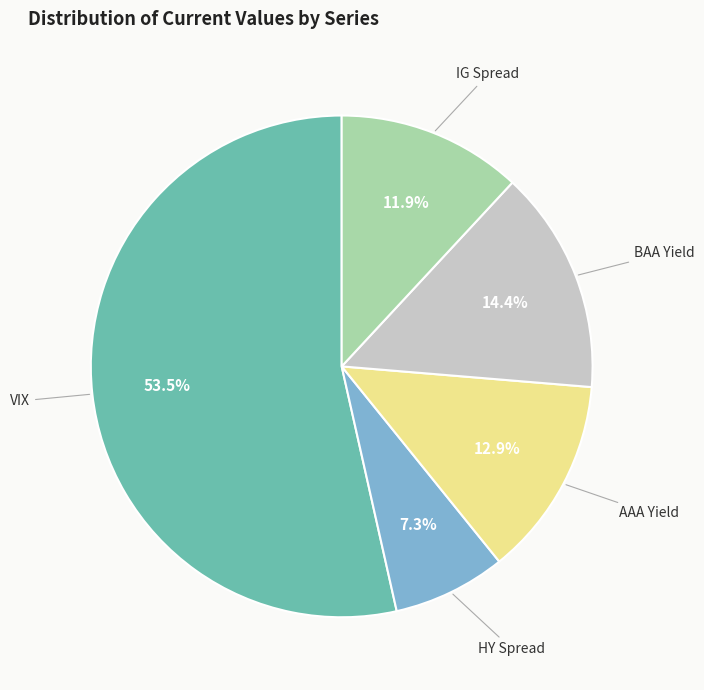

True or false: HY Spread accounts for 7% of the total.

True